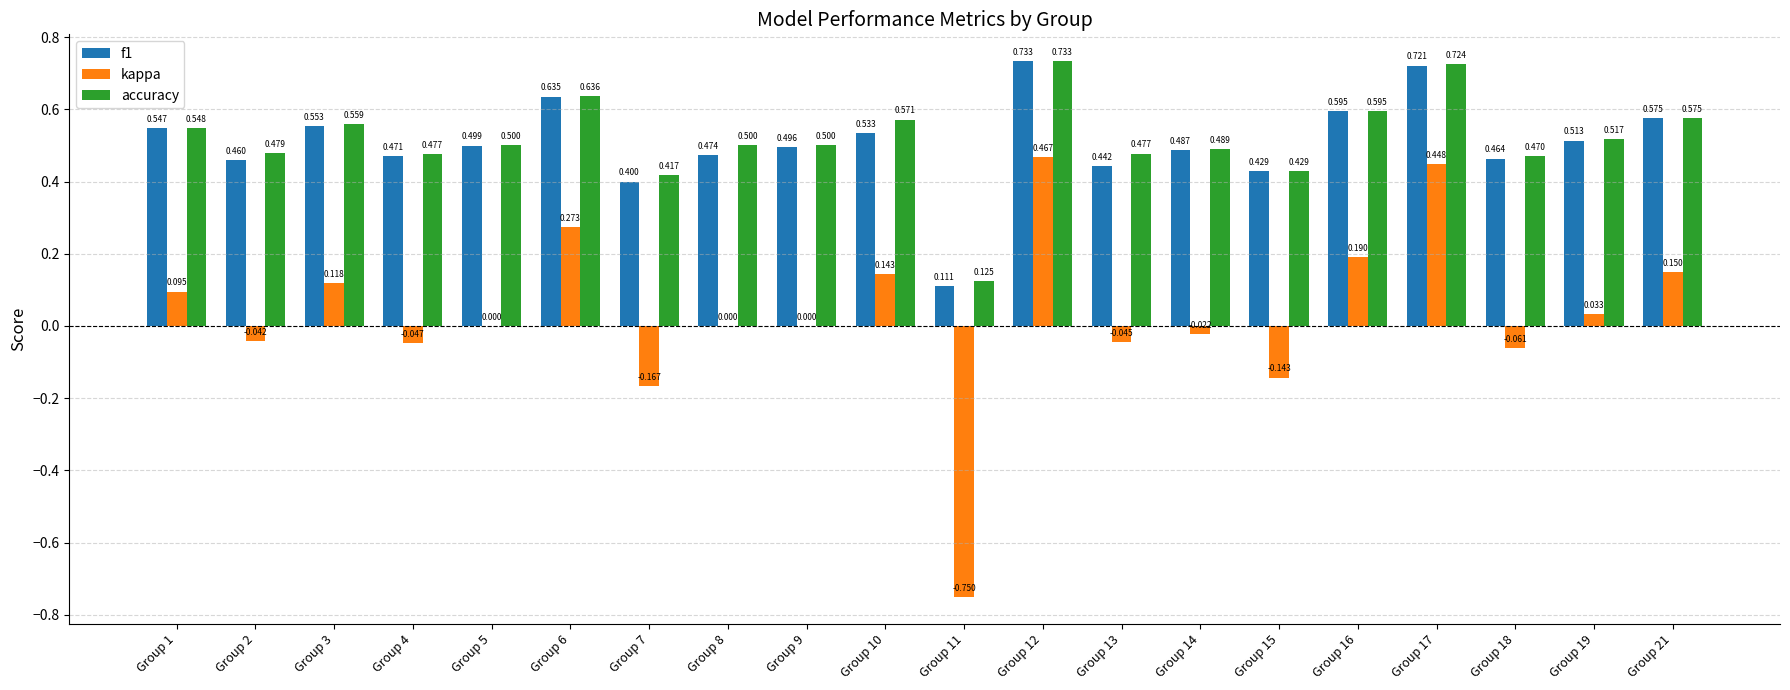

Is the value of f1 at Group 21 greater than the value of accuracy at Group 19?

Yes